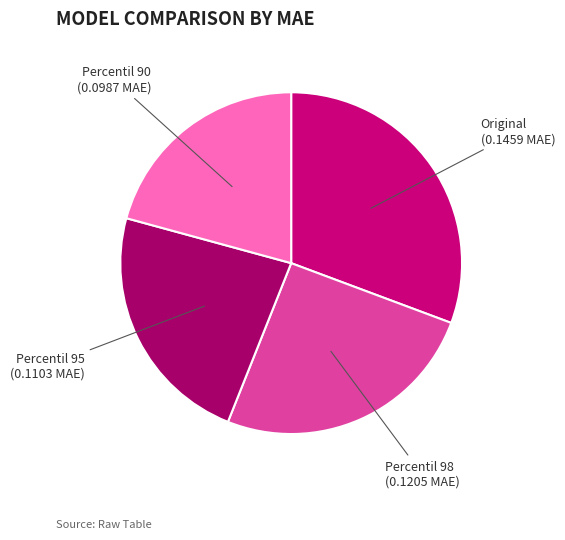

How many slices are in this pie chart?

4